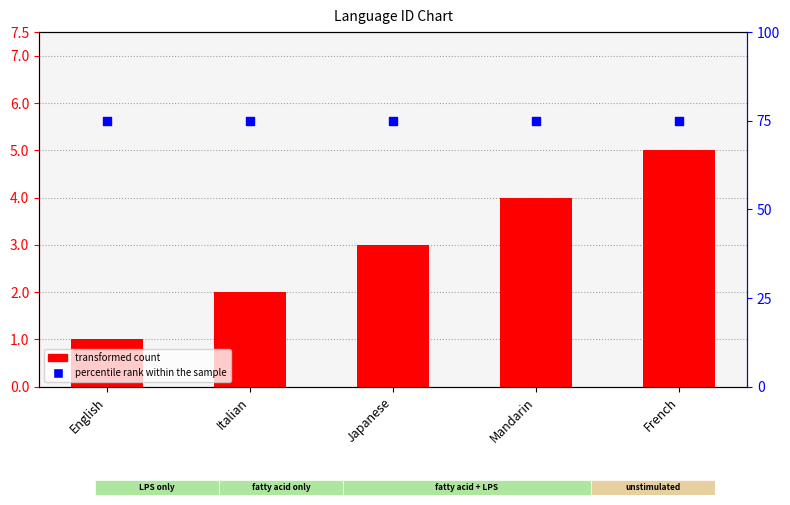

At which category is the sum across all series the highest?

French